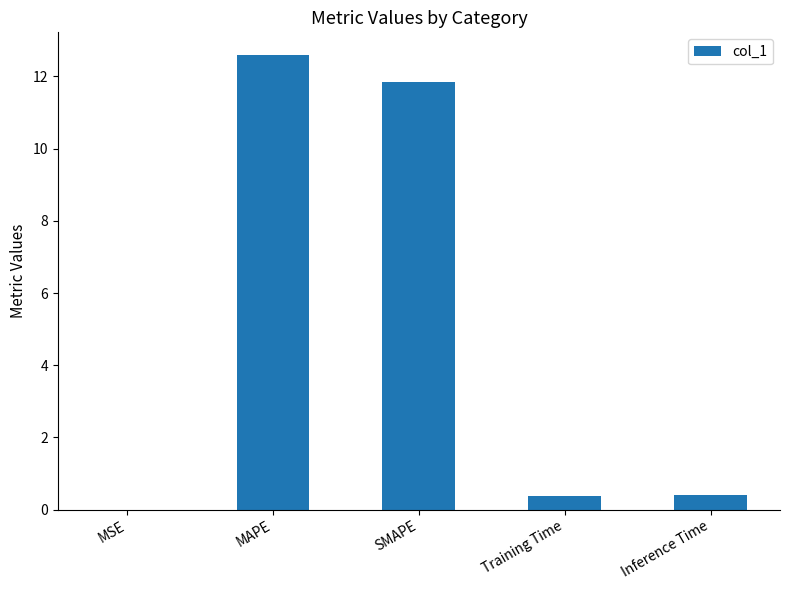

What is the average value?

5.0